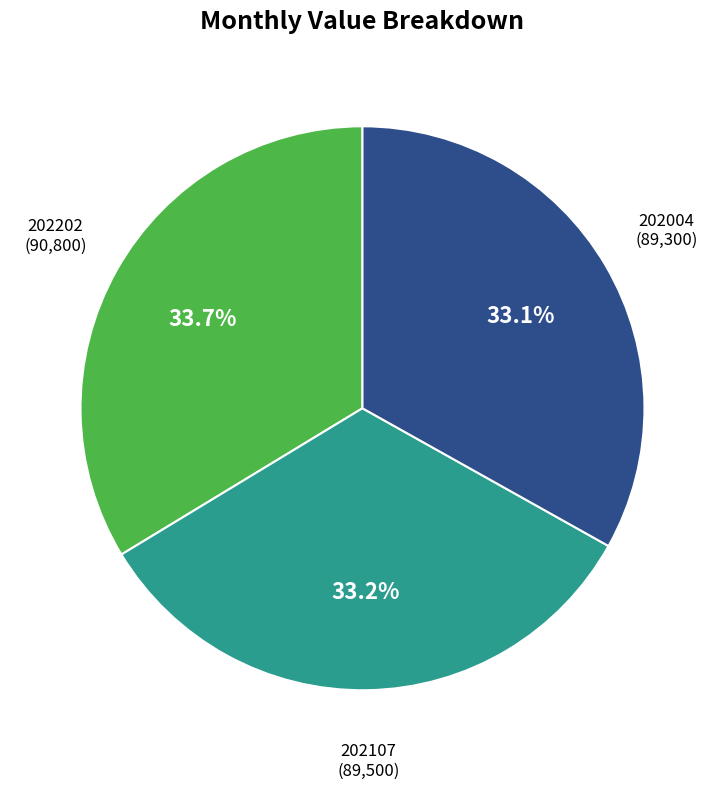

Is there a majority slice in this chart?

No